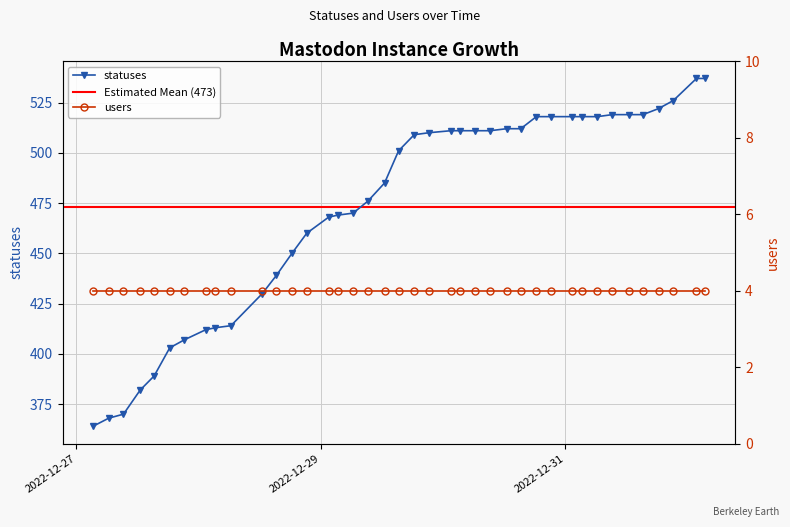

Rank the categories by value from lowest to highest.

2022-12-27 03:19, 2022-12-27 06:23, 2022-12-27 09:17, 2022-12-27 12:34, 2022-12-27 15:18, 2022-12-27 18:22, 2022-12-27 21:15, 2022-12-28 01:26, 2022-12-28 03:20, 2022-12-28 06:23, 2022-12-28 12:33, 2022-12-28 15:18, 2022-12-28 18:22, 2022-12-28 21:16, 2022-12-29 01:34, 2022-12-29 03:20, 2022-12-29 06:22, 2022-12-29 09:17, 2022-12-29 12:33, 2022-12-29 15:18, 2022-12-29 18:22, 2022-12-29 21:16, 2022-12-30 01:34, 2022-12-30 03:20, 2022-12-30 06:23, 2022-12-30 09:17, 2022-12-30 12:32, 2022-12-30 15:18, 2022-12-30 18:21, 2022-12-30 21:15, 2022-12-31 01:26, 2022-12-31 03:19, 2022-12-31 06:21, 2022-12-31 09:16, 2022-12-31 12:31, 2022-12-31 15:17, 2022-12-31 18:21, 2022-12-31 21:15, 2023-01-01 01:48, 2023-01-01 03:24